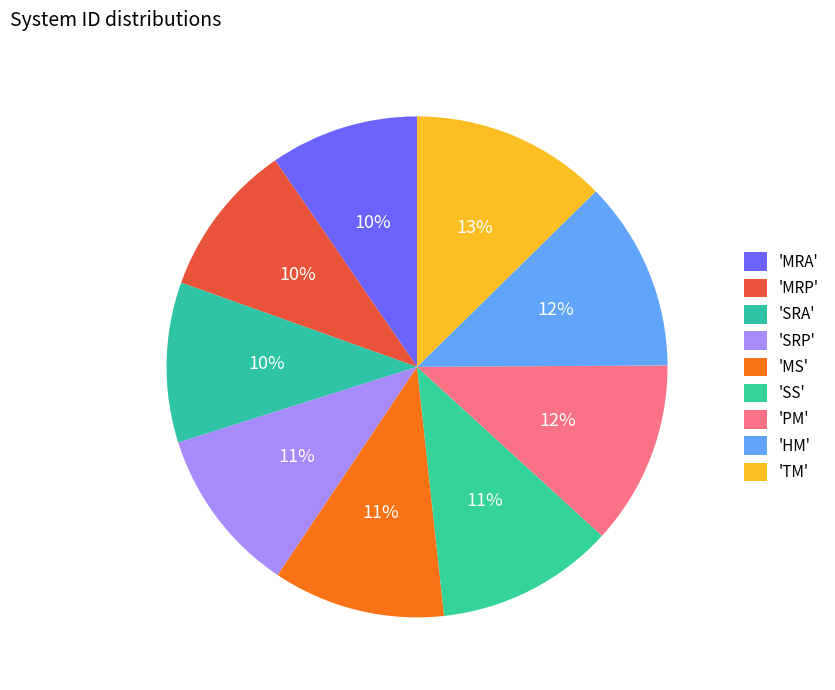

What is the smallest slice in the pie chart?

MRA